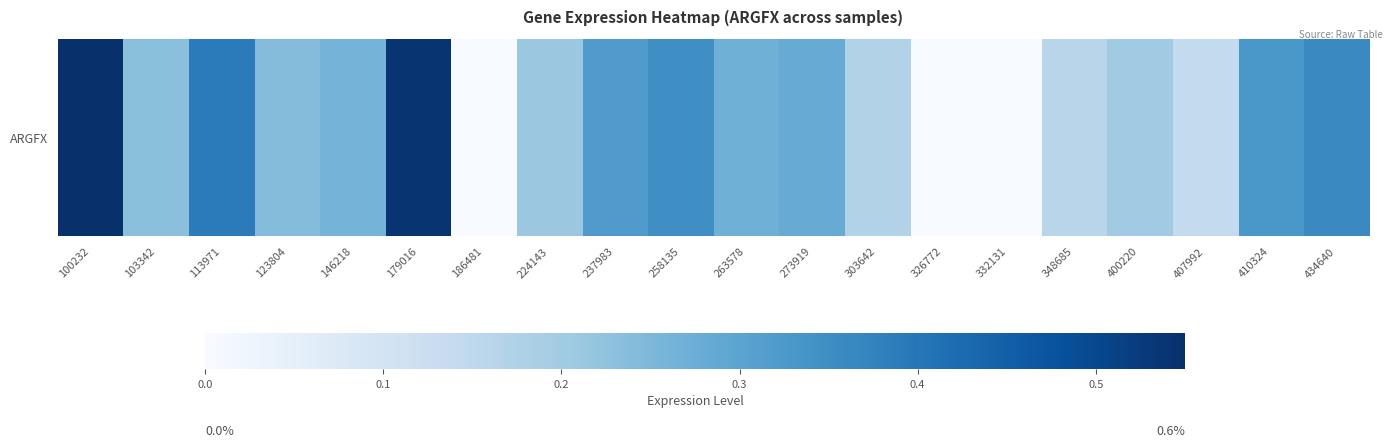

Reading right to left, list all the values displayed in this chart.

0.4	0.3	0.1	0.2	0.2	0.0	0.0	0.2	0.3	0.3	0.3	0.3	0.2	0.0	0.5	0.3	0.2	0.4	0.2	0.6